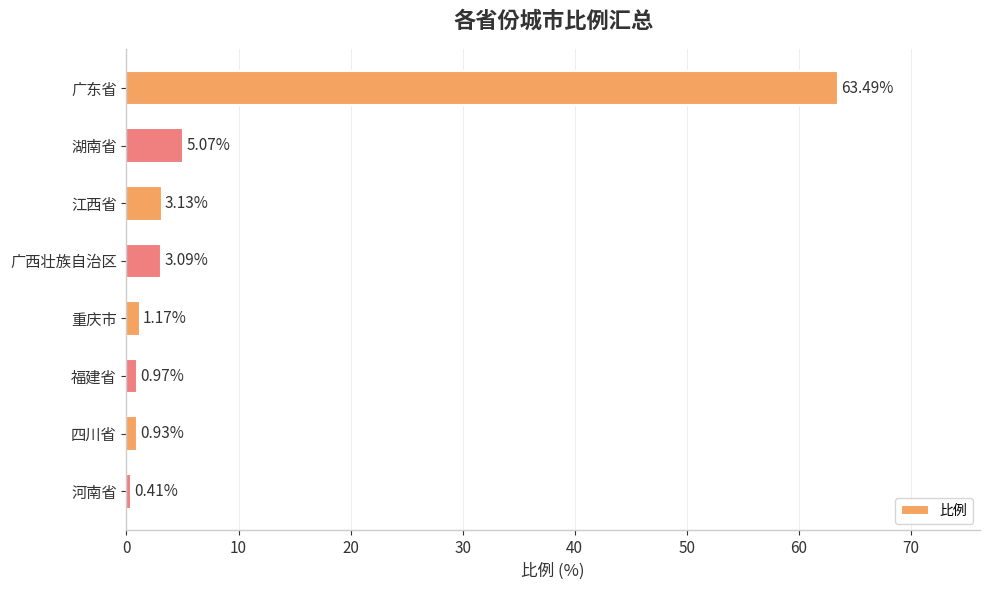

Does the chart contain stacked bars?

No